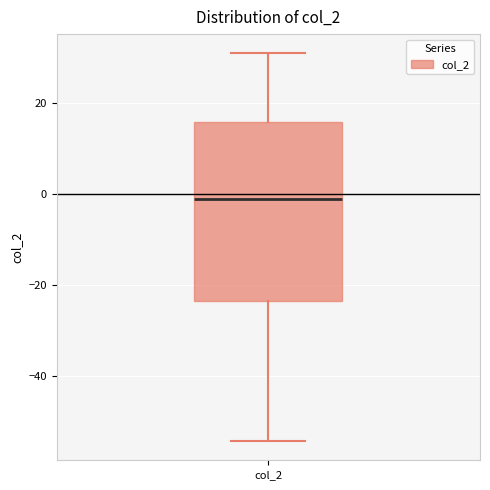

Transcribe this box plot: give where the median line is, the range the box spans, and where the two whiskers end, as read against the y-axis. The values are not printed on the chart, so give them approximately, as read against the axis.

median -2, box -24 to 16, whiskers -54 to 30